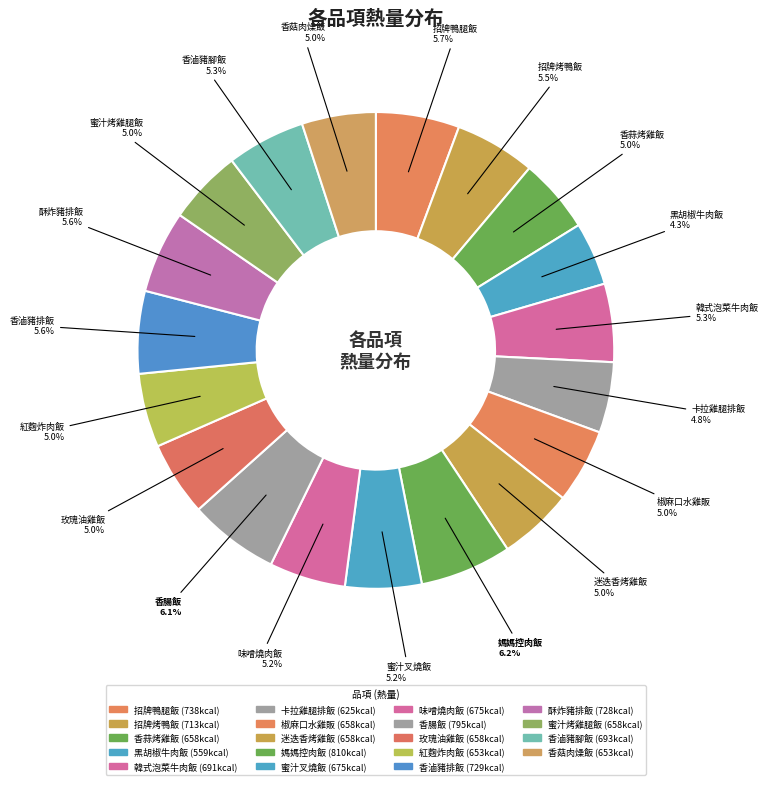

Is it true that 香腸飯 is 6% of the pie?

True